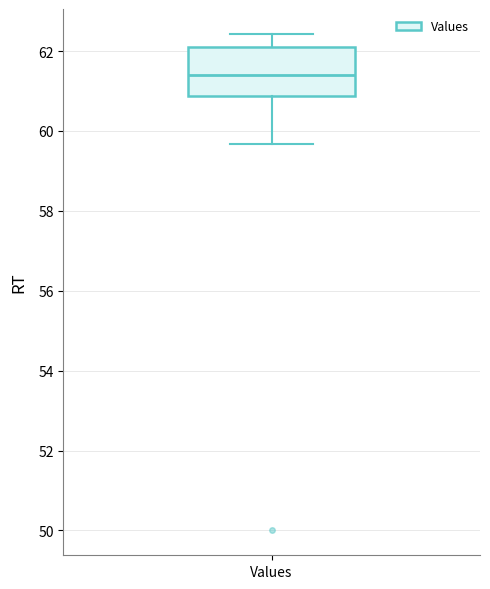

Transcribe this box plot: give where the median line is, the range the box spans, and where the two whiskers end, as read against the y-axis. The values are not printed on the chart, so give them approximately, as read against the axis.

median 61.4, box 60.8 to 62.0, whiskers 59.6 to 62.4